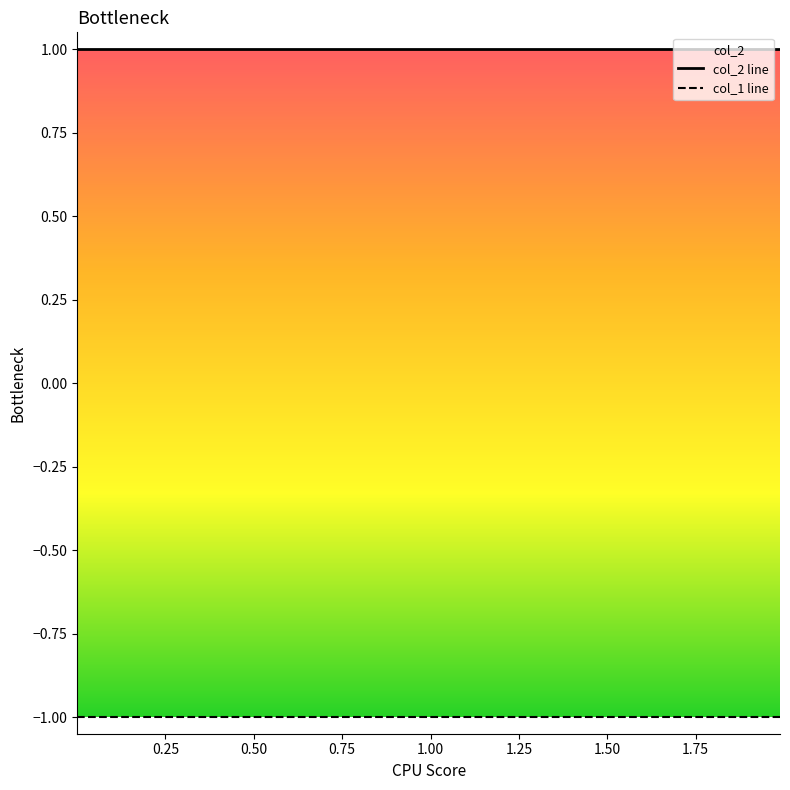

How many series are shown in this chart?

2